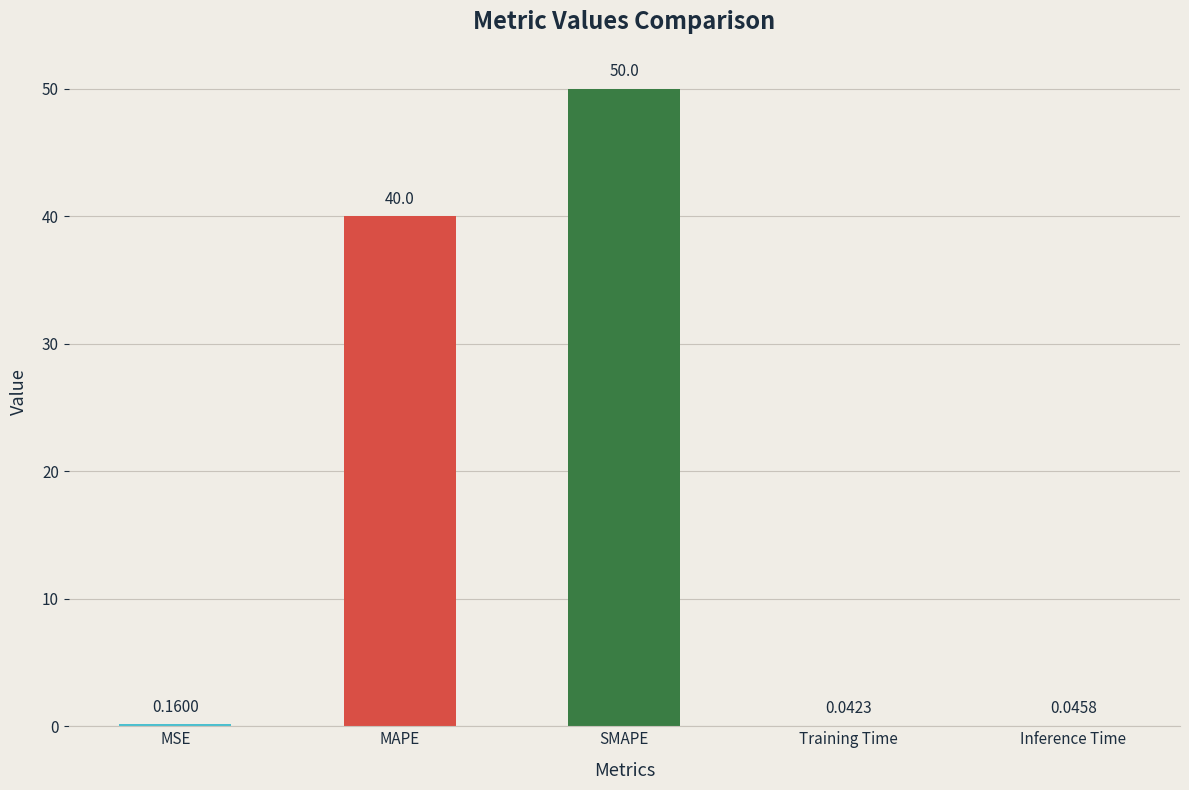

At which label is the value closest to 25?

MAPE